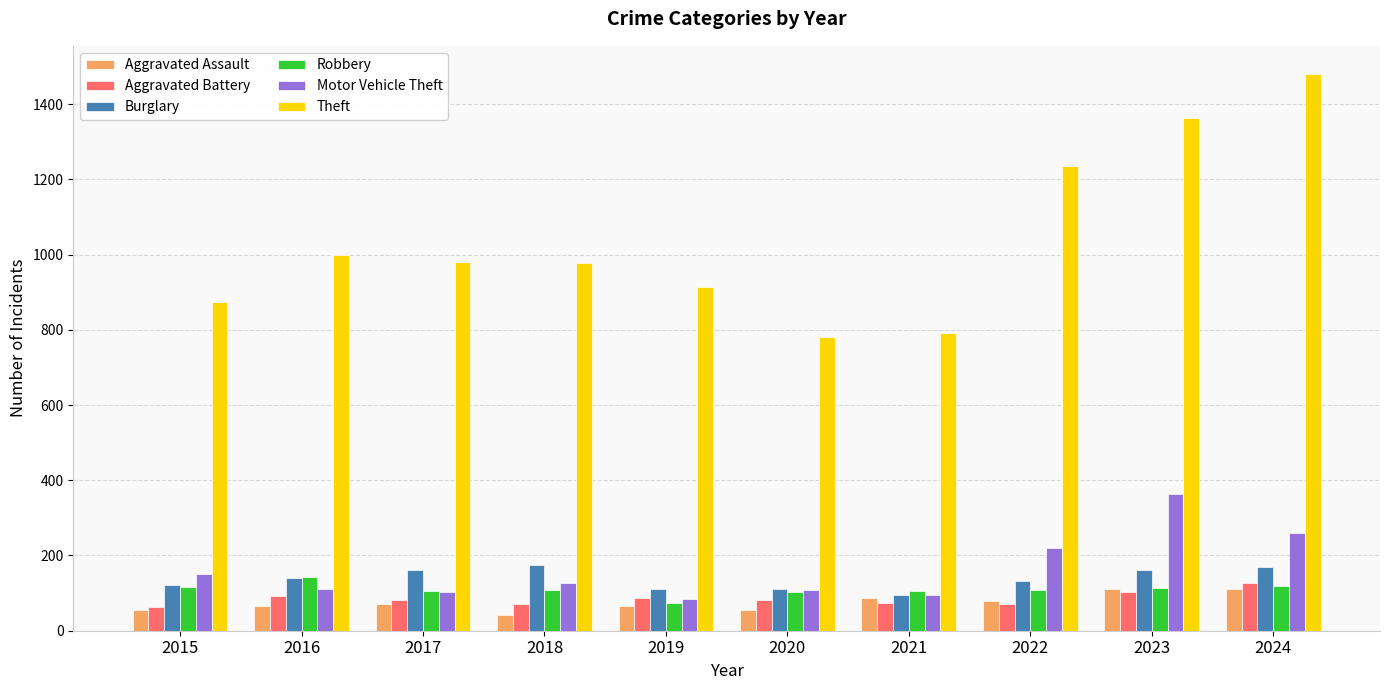

At how many categories does at least one series exceed 631?

10